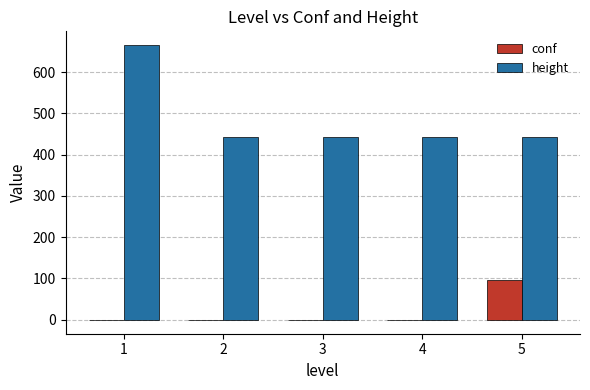

What is the highest value of the height series?

666